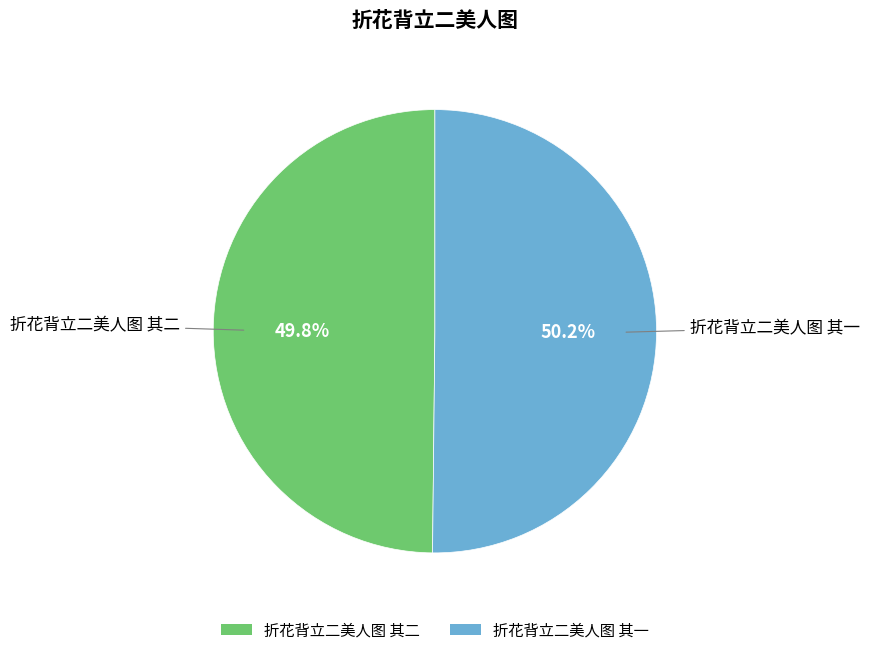

To the nearest percent, what is the average slice percentage?

50%